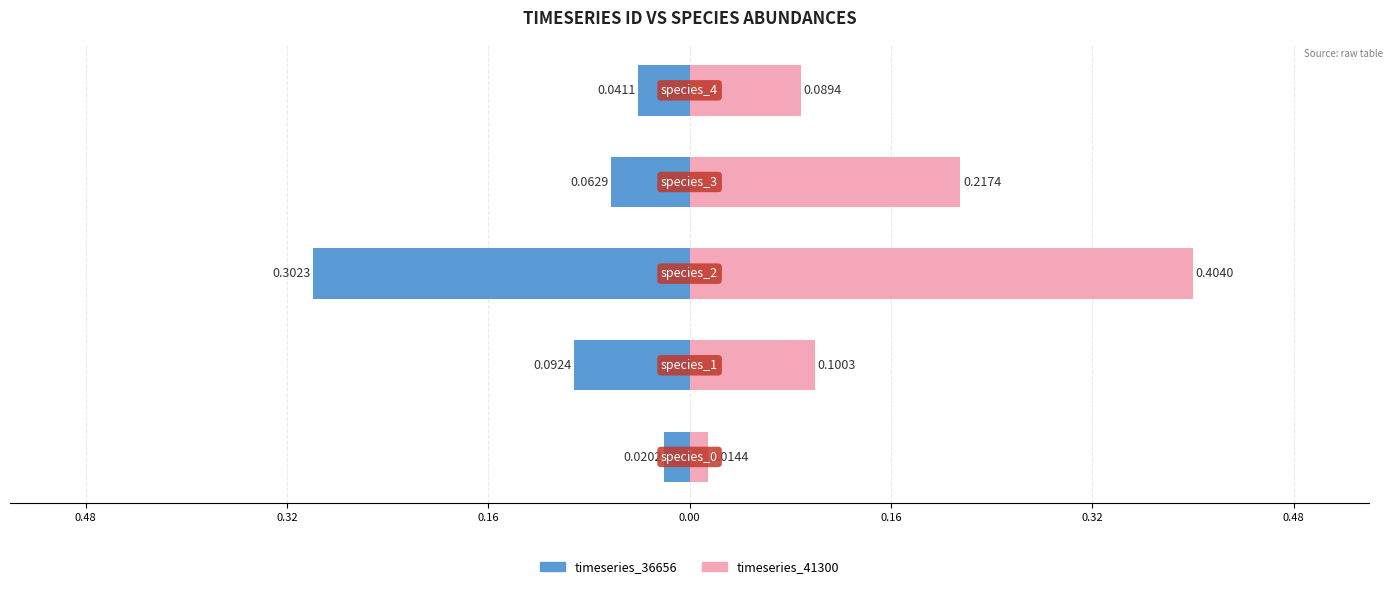

What is the smallest value displayed?

-0.3